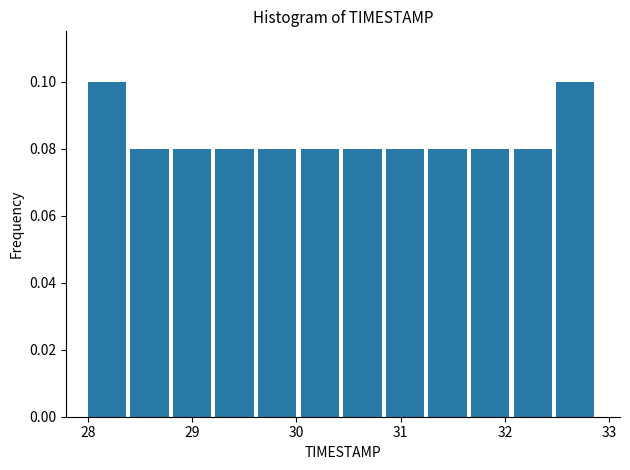

Reading left to right, list every bar in this chart as the range it spans on the x-axis followed by its height. Neither the bar edges nor the heights are printed on the chart, so give them approximately, as read against the axes.

28.0 to 28.4: 0.10
28.4 to 28.8: 0.08
28.8 to 29.2: 0.08
29.2 to 29.6: 0.08
29.6 to 30.0: 0.08
30.0 to 30.5: 0.08
30.5 to 30.9: 0.08
30.9 to 31.3: 0.08
31.3 to 31.7: 0.08
31.7 to 32.1: 0.08
32.1 to 32.5: 0.08
32.5 to 32.9: 0.10